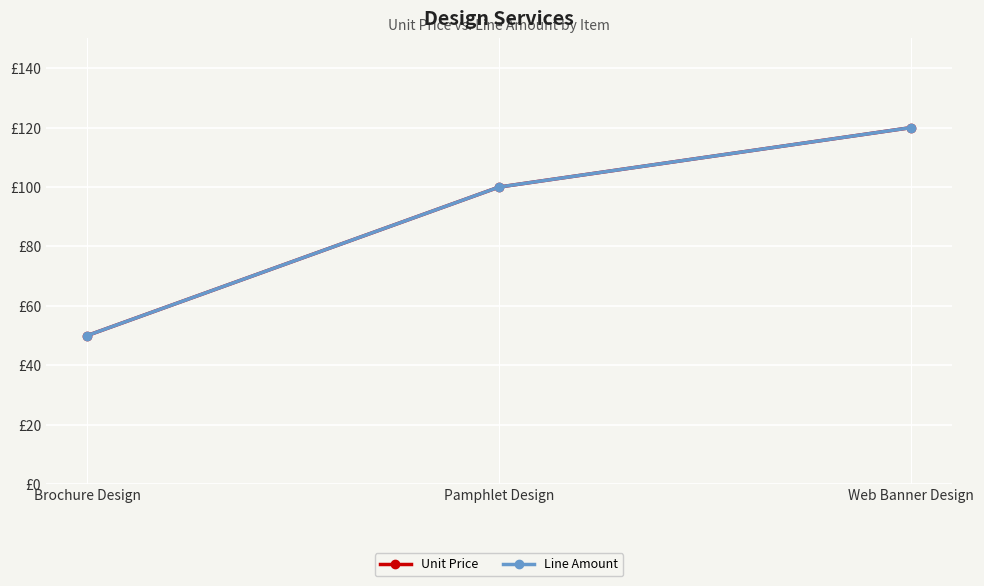

Reading right to left, list all the values displayed in this chart.

Unit Price: 120	100	50
Line Amount: 120	100	50